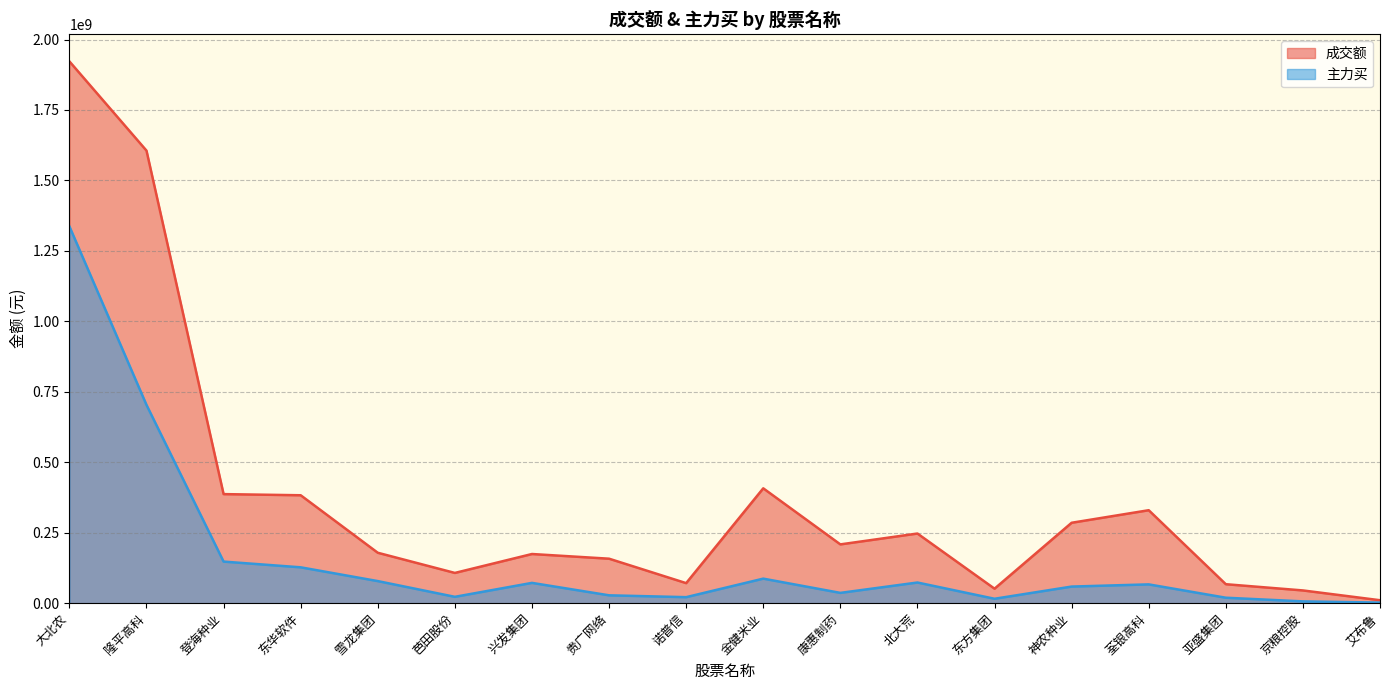

The value of 主力买 at 芭田股份 is 31600303. True or false?

False